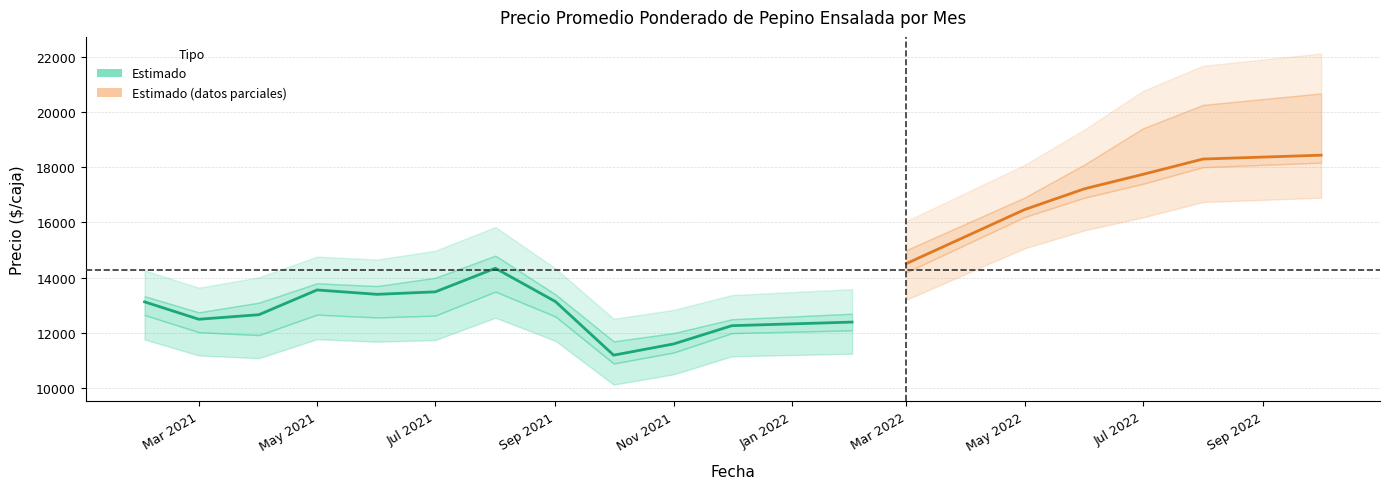

What is the difference between the highest and lowest values at 2022-06?

1500